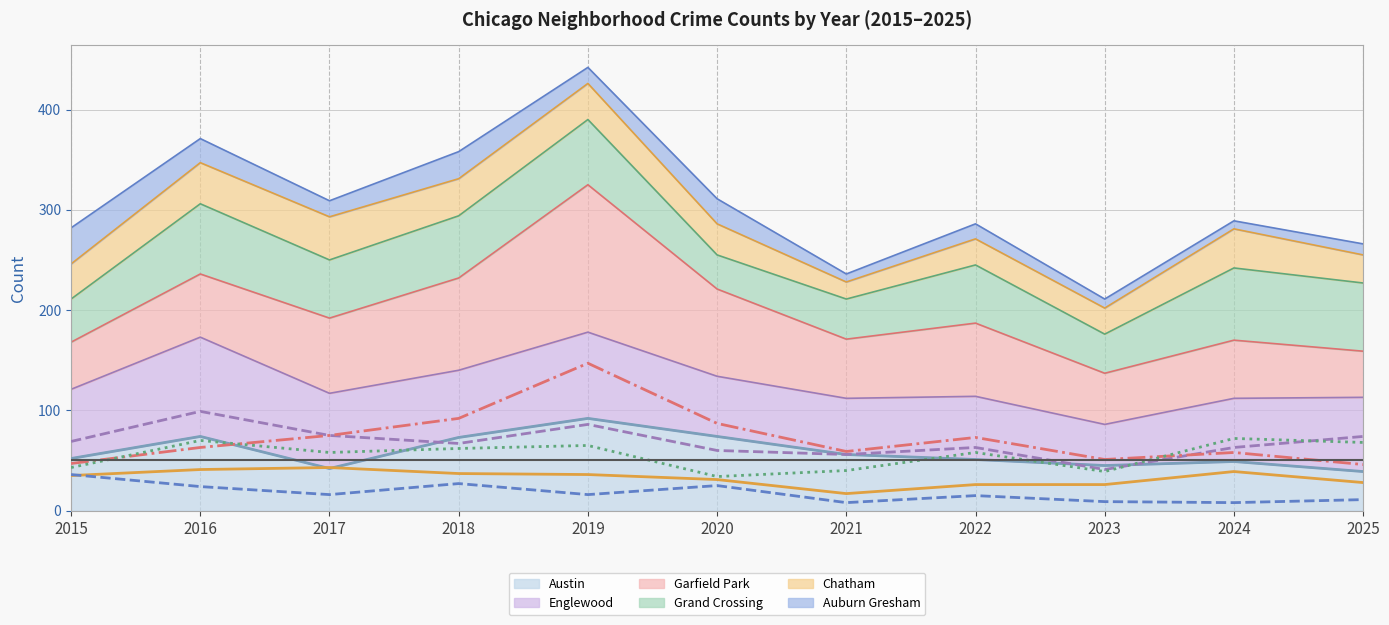

Between 2018 and 2024, which is larger?

2018